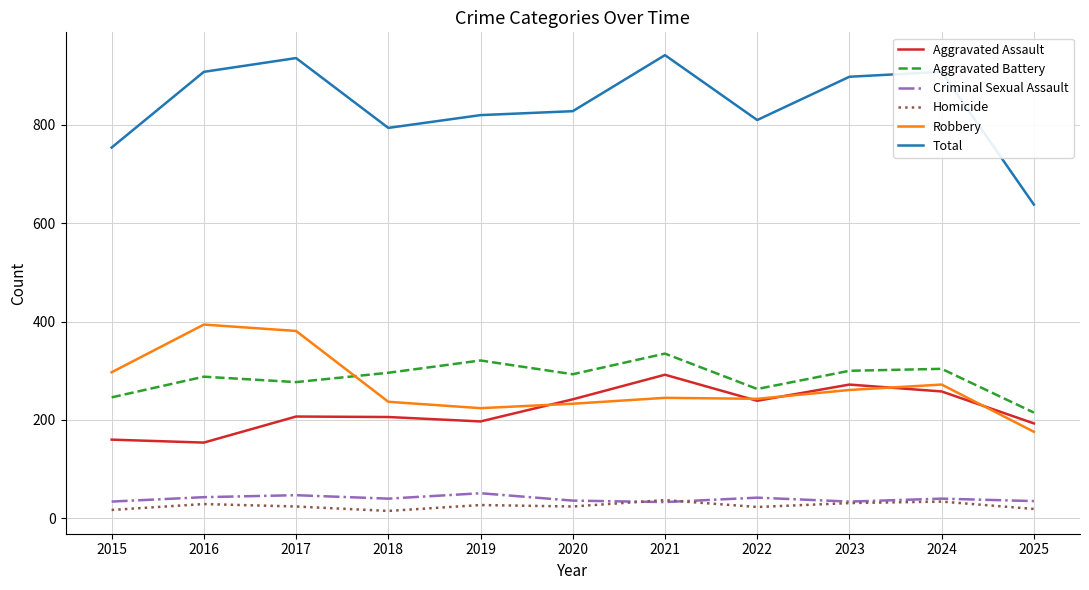

What is the average value of the Aggravated Assault series?

220